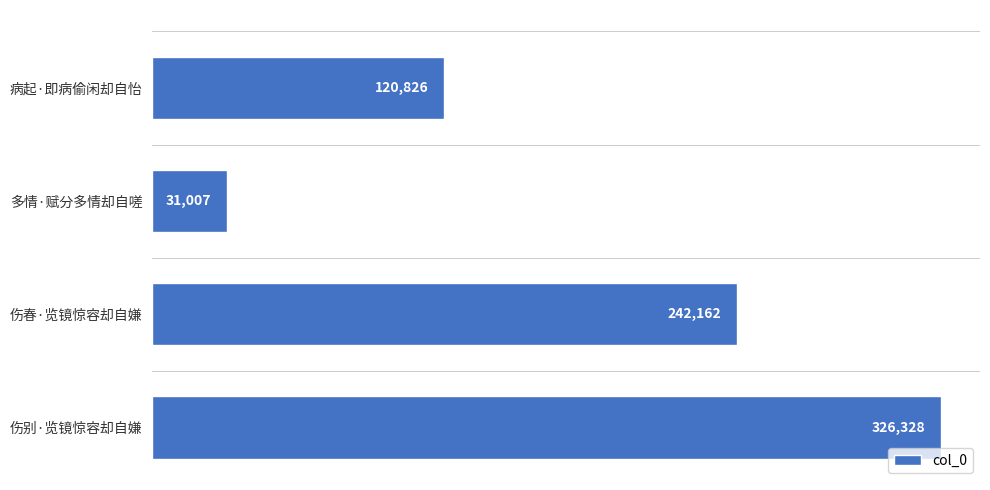

Reading top to bottom, extract all data points from this chart.

120826	31007	242162	326328